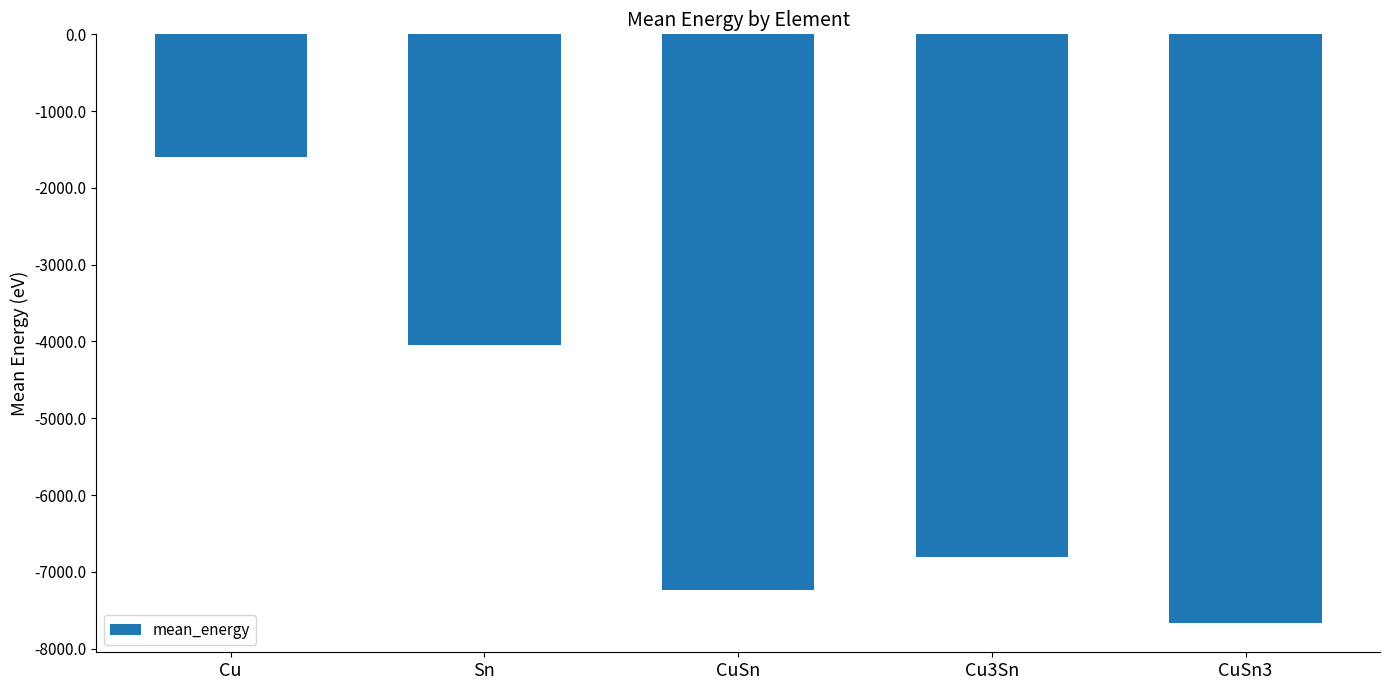

Are the bars horizontal?

No